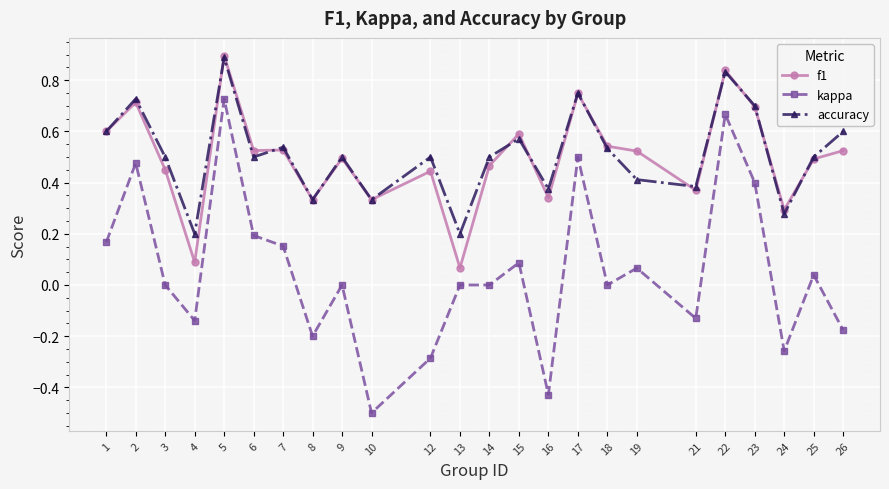

True or false: f1 and kappa cross at least once.

False